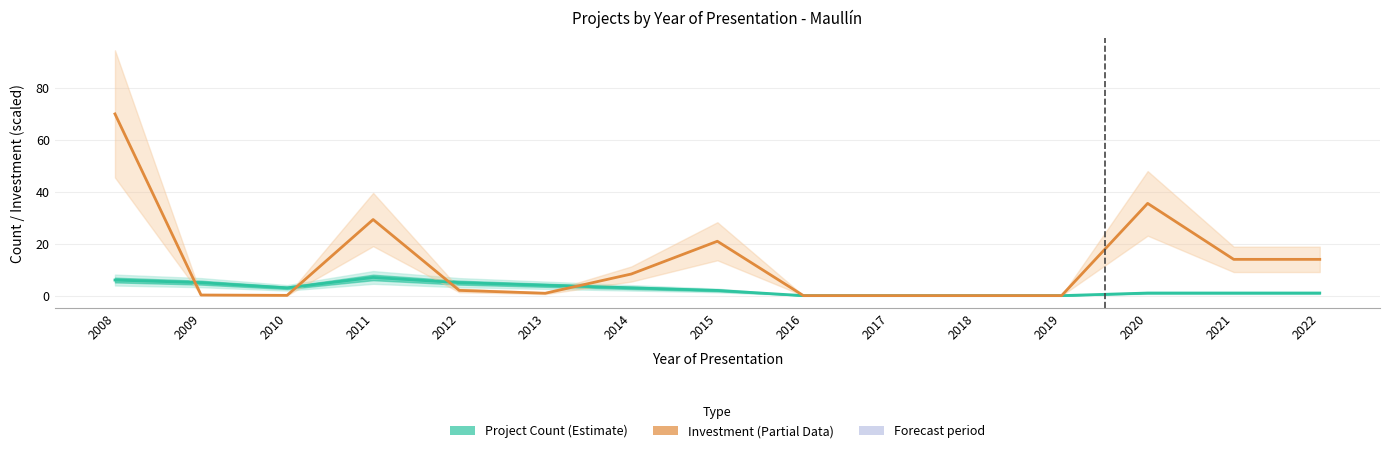

What is the spread (max minus min) of values at 2021?

13.0